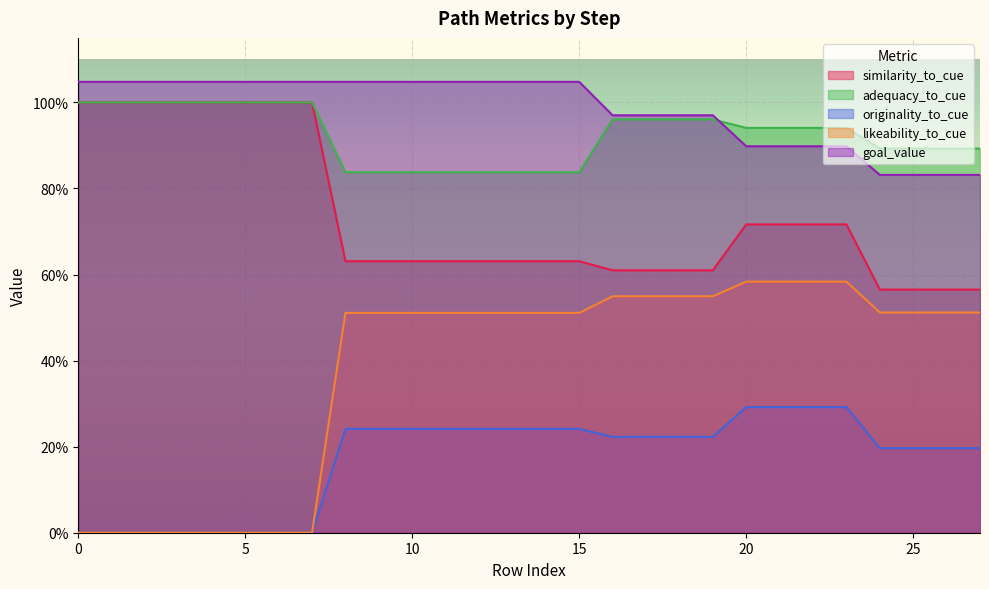

What are all the series names shown in the legend?

similarity_to_cue, adequacy_to_cue, originality_to_cue, likeability_to_cue, goal_value